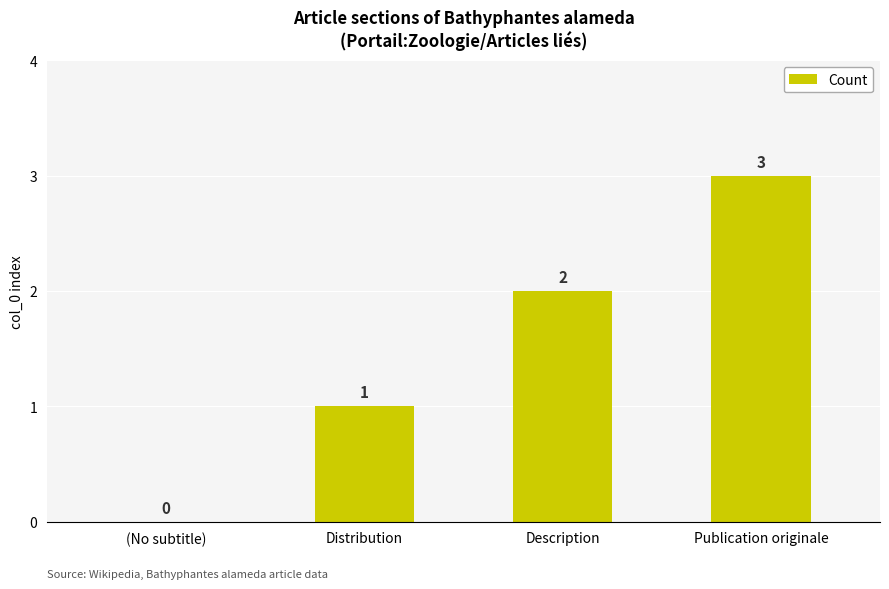

Is it true that the value at Description is 0?

False